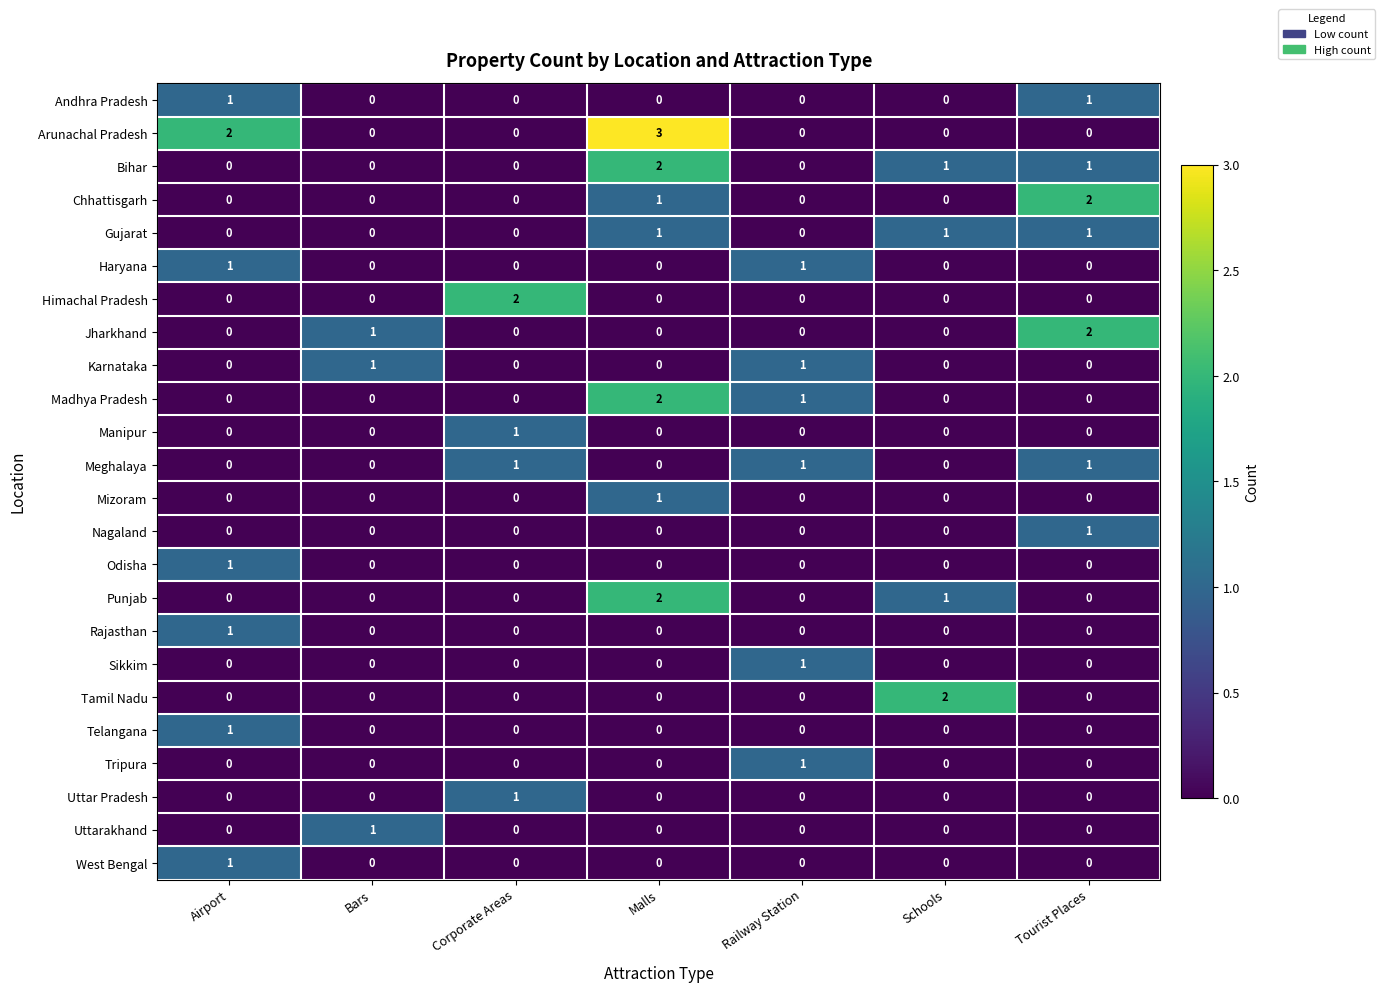

True or false: Himachal Pradesh has a value of 1 at Bars.

False